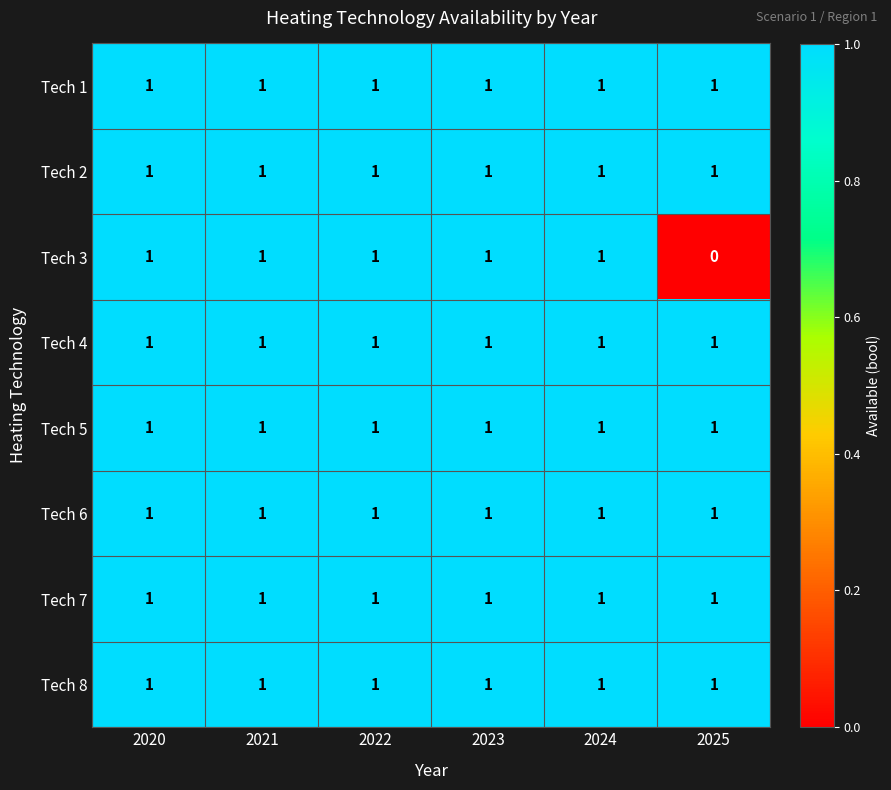

What is the total value across all series at 2021?

8